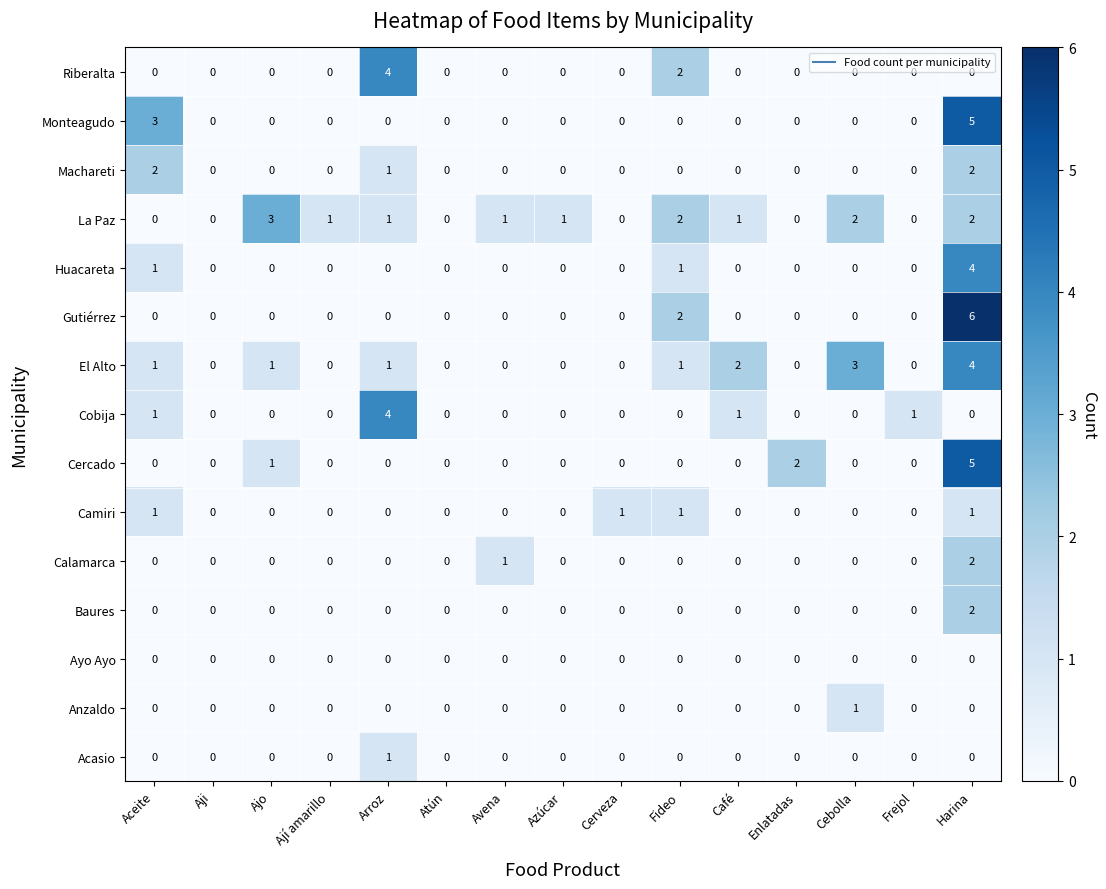

What is the maximum value for El Alto?

4